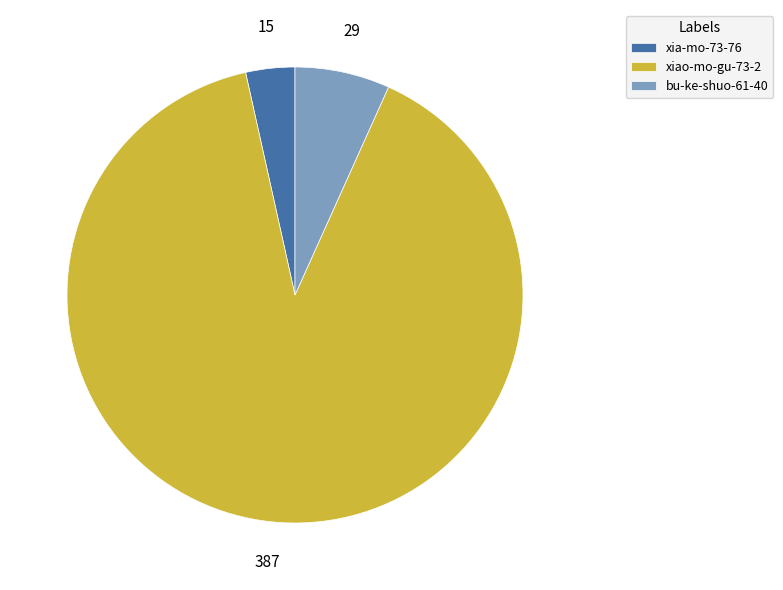

Is xiao-mo-gu-73-2 the majority of the pie?

Yes